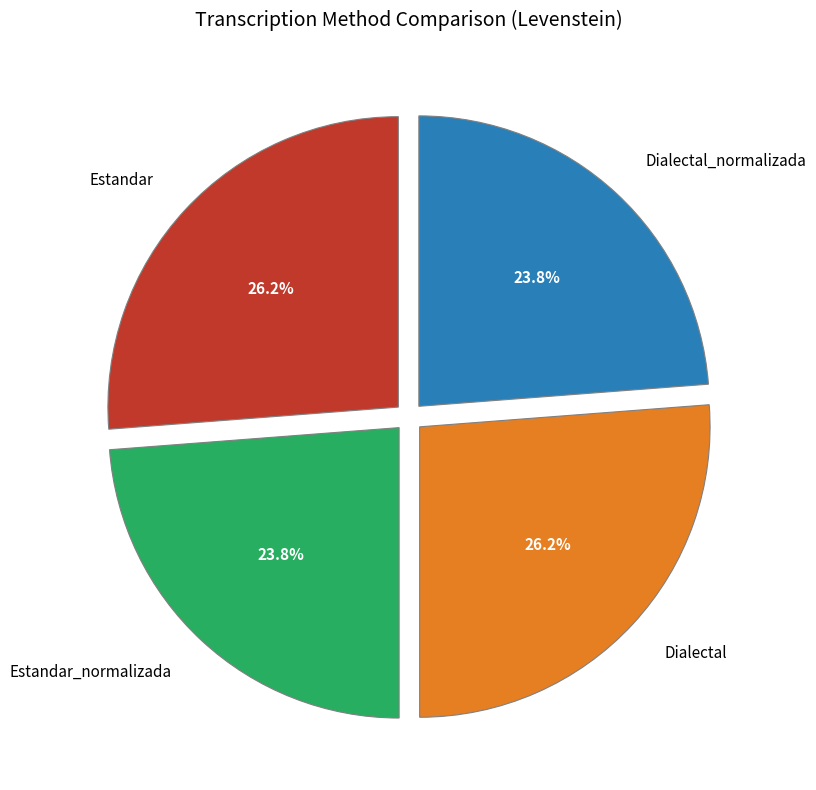

True or false: Dialectal accounts for 26% of the total.

True